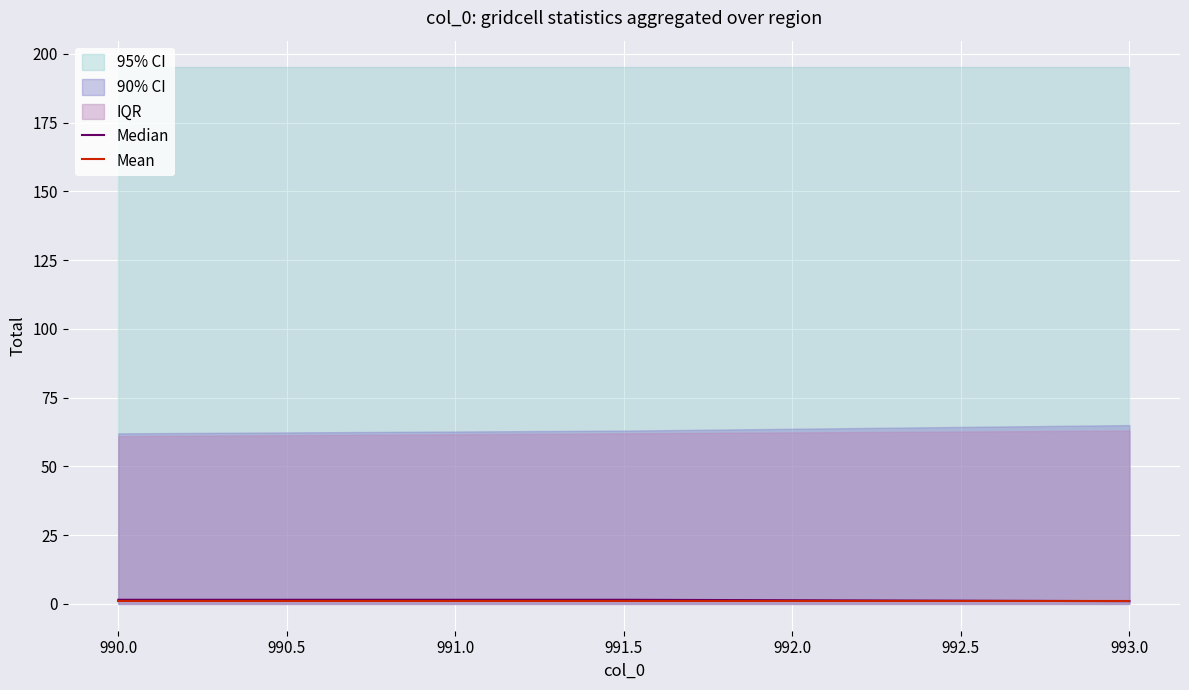

The Median series shows 1.5 at 990.0. True or false?

True